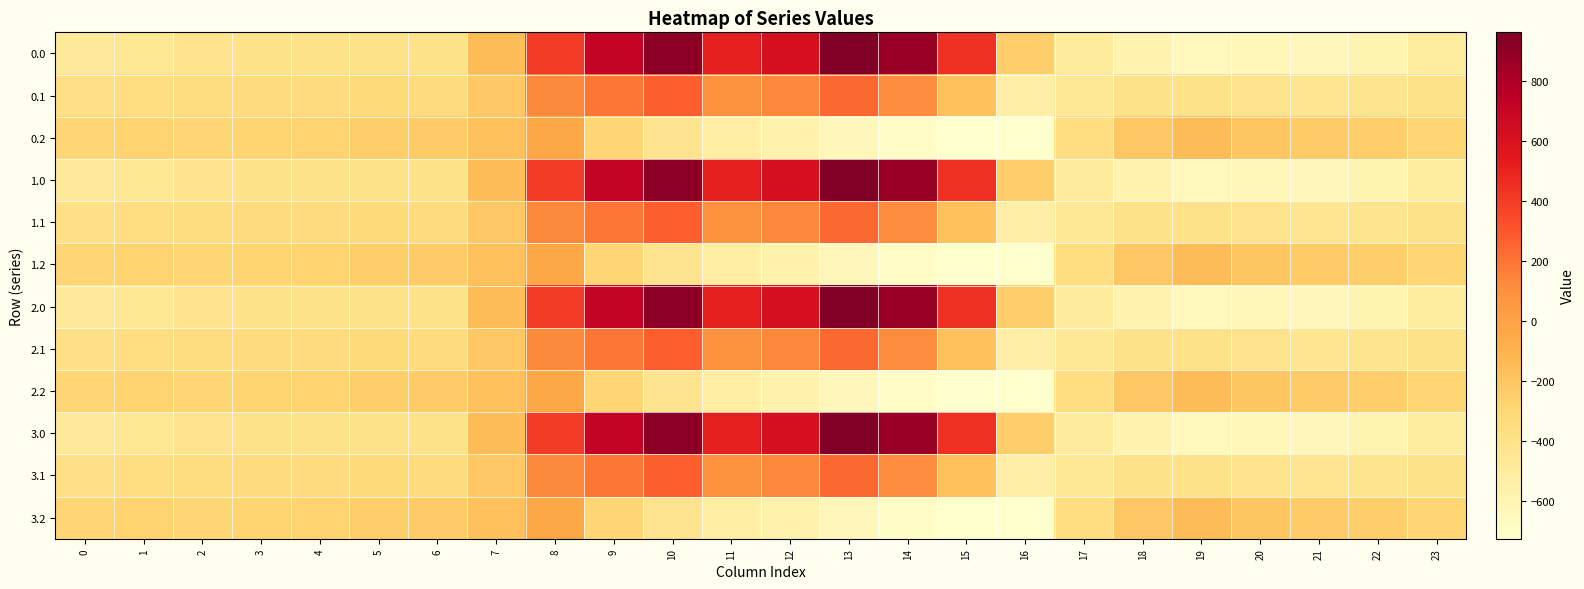

What is the greatest value displayed?

962.7